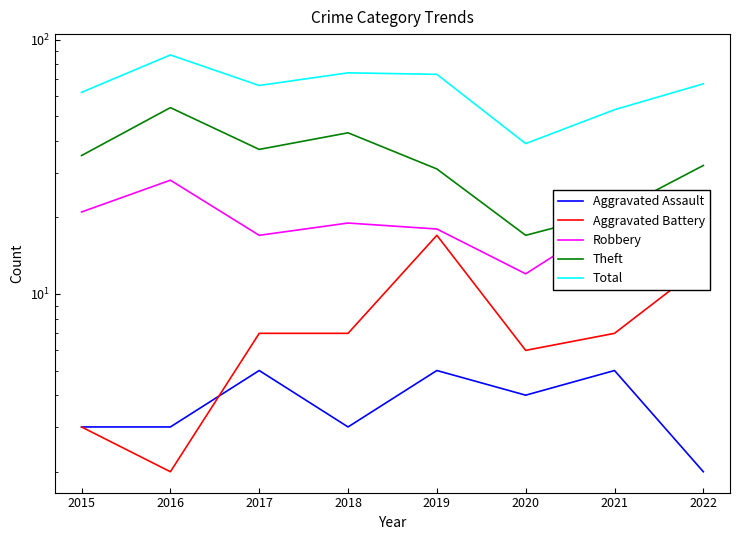

How many lines are shown in the chart?

5